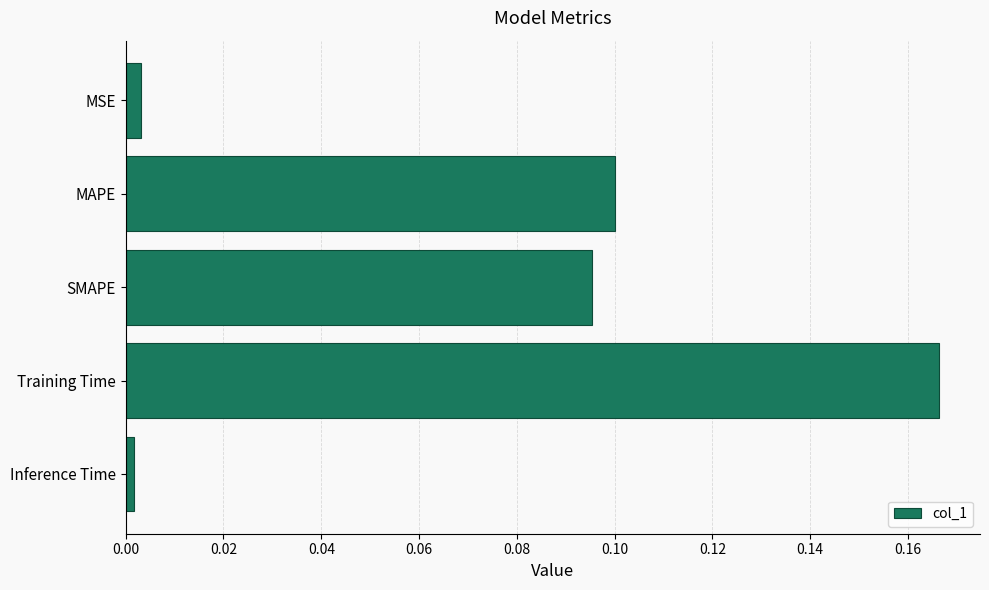

The value at MSE is 0.0. True or false?

True